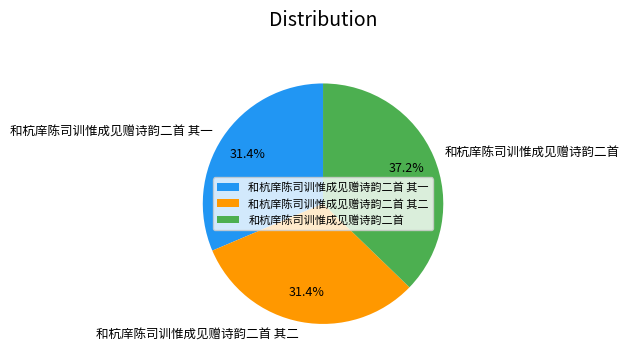

Is 和杭庠陈司训惟成见赠诗韵二首 其一 the majority of the pie?

No